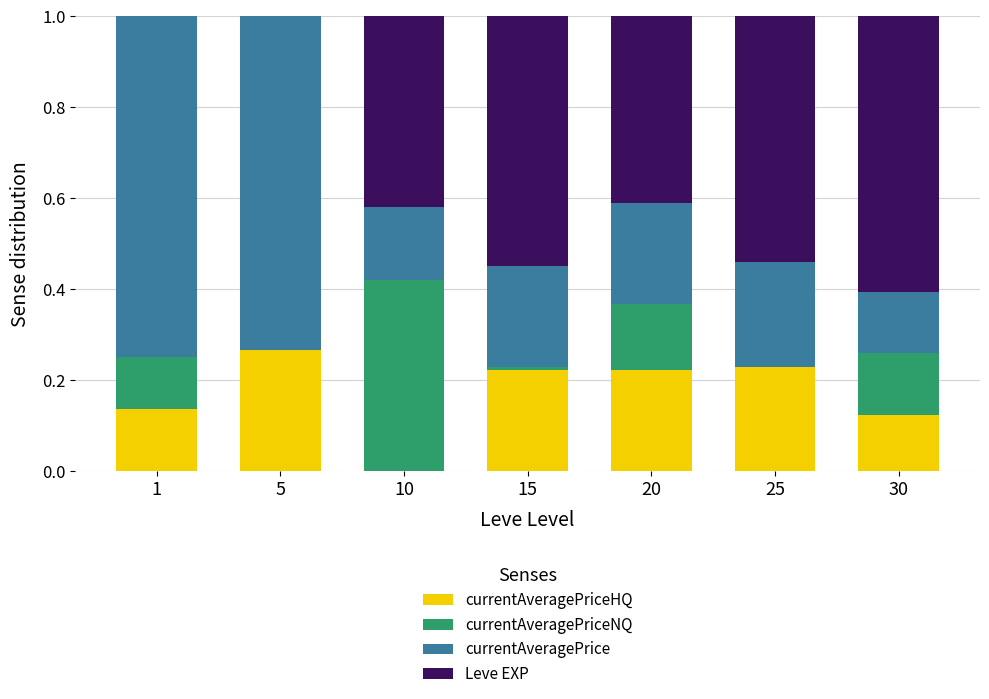

Count the number of data series in this chart.

4